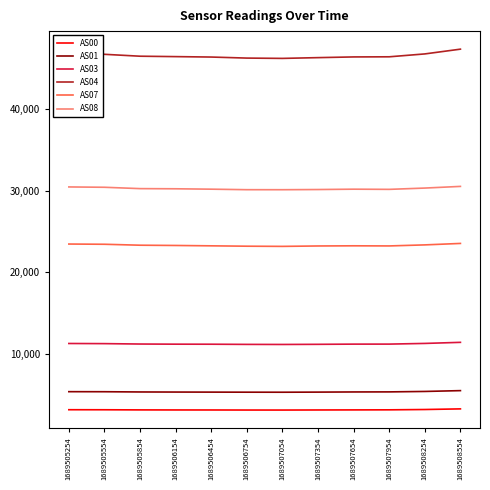

What are all the series names shown in the legend?

AS00, AS01, AS03, AS04, AS07, AS08